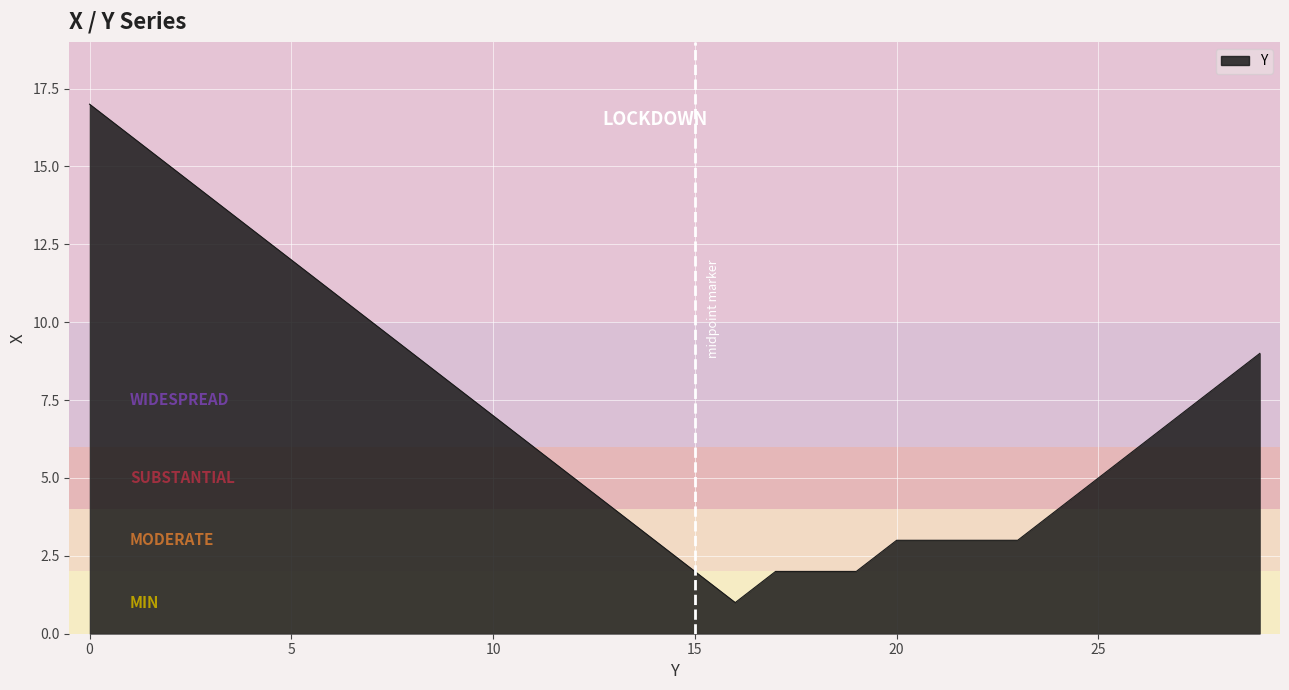

What is the difference between the maximum and minimum values?

16